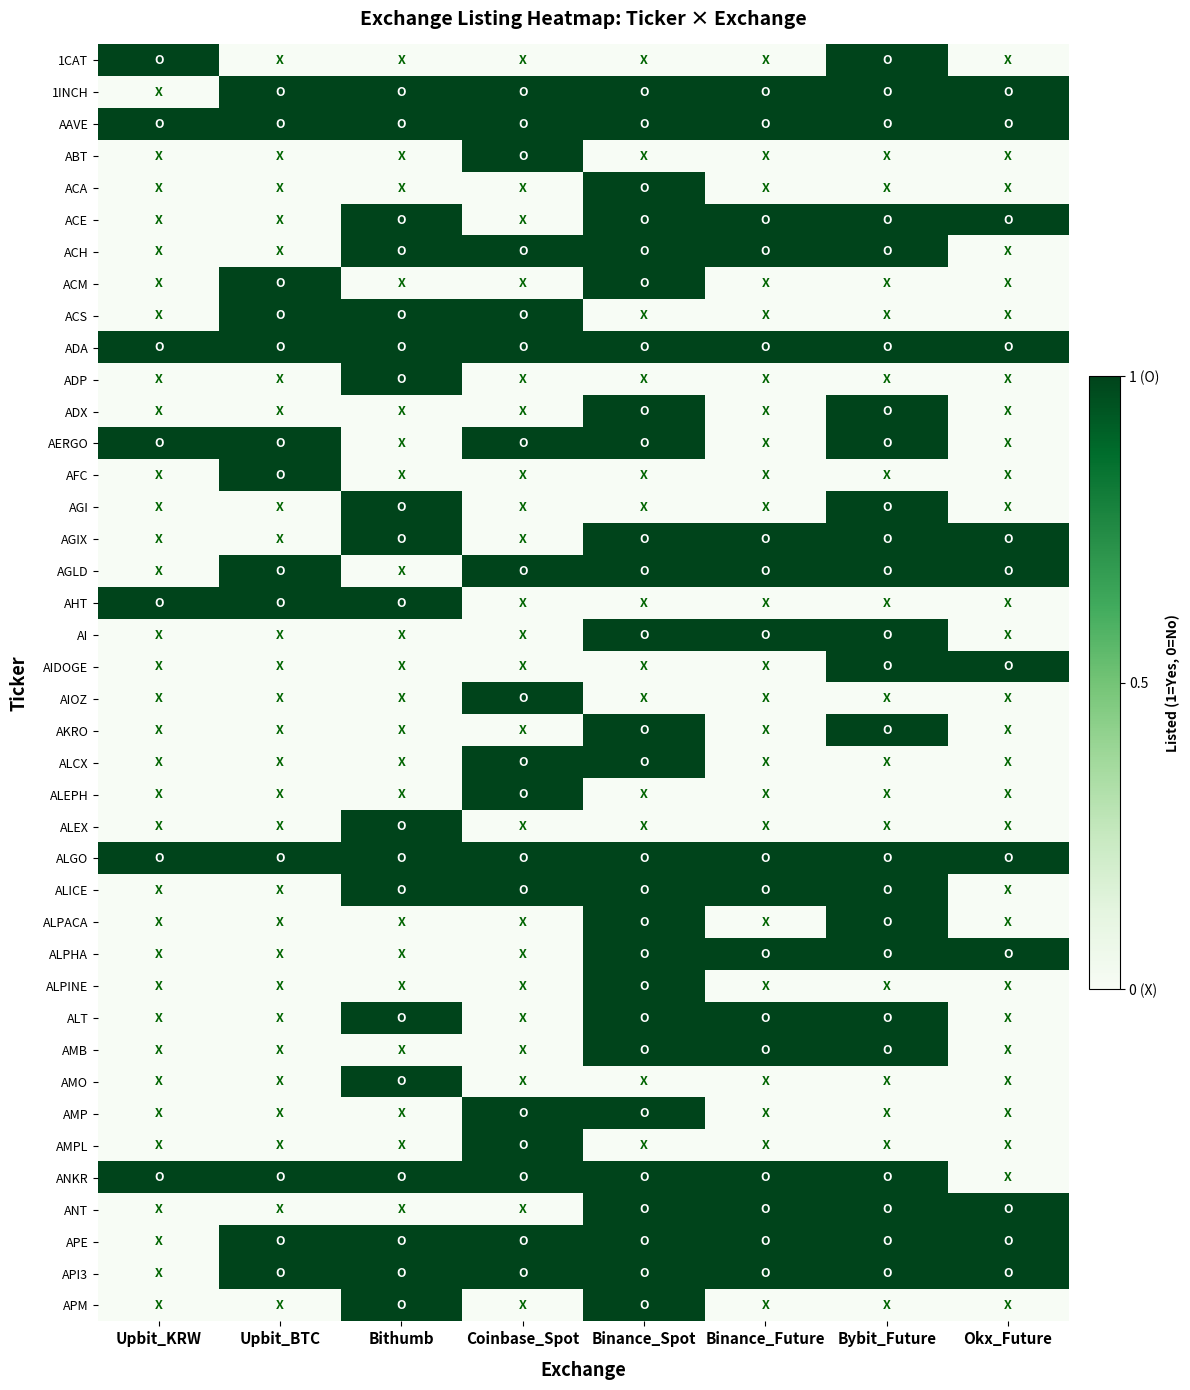

Reading right to left, extract all data points from this chart.

1CAT: Okx_Future=0	Bybit_Future=1	Binance_Future=0	Binance_Spot=0	Coinbase_Spot=0	Bithumb=0	Upbit_BTC=0	Upbit_KRW=1
1INCH: Okx_Future=1	Bybit_Future=1	Binance_Future=1	Binance_Spot=1	Coinbase_Spot=1	Bithumb=1	Upbit_BTC=1	Upbit_KRW=0
AAVE: Okx_Future=1	Bybit_Future=1	Binance_Future=1	Binance_Spot=1	Coinbase_Spot=1	Bithumb=1	Upbit_BTC=1	Upbit_KRW=1
ABT: Okx_Future=0	Bybit_Future=0	Binance_Future=0	Binance_Spot=0	Coinbase_Spot=1	Bithumb=0	Upbit_BTC=0	Upbit_KRW=0
ACA: Okx_Future=0	Bybit_Future=0	Binance_Future=0	Binance_Spot=1	Coinbase_Spot=0	Bithumb=0	Upbit_BTC=0	Upbit_KRW=0
ACE: Okx_Future=1	Bybit_Future=1	Binance_Future=1	Binance_Spot=1	Coinbase_Spot=0	Bithumb=1	Upbit_BTC=0	Upbit_KRW=0
ACH: Okx_Future=0	Bybit_Future=1	Binance_Future=1	Binance_Spot=1	Coinbase_Spot=1	Bithumb=1	Upbit_BTC=0	Upbit_KRW=0
ACM: Okx_Future=0	Bybit_Future=0	Binance_Future=0	Binance_Spot=1	Coinbase_Spot=0	Bithumb=0	Upbit_BTC=1	Upbit_KRW=0
ACS: Okx_Future=0	Bybit_Future=0	Binance_Future=0	Binance_Spot=0	Coinbase_Spot=1	Bithumb=1	Upbit_BTC=1	Upbit_KRW=0
ADA: Okx_Future=1	Bybit_Future=1	Binance_Future=1	Binance_Spot=1	Coinbase_Spot=1	Bithumb=1	Upbit_BTC=1	Upbit_KRW=1
ADP: Okx_Future=0	Bybit_Future=0	Binance_Future=0	Binance_Spot=0	Coinbase_Spot=0	Bithumb=1	Upbit_BTC=0	Upbit_KRW=0
ADX: Okx_Future=0	Bybit_Future=1	Binance_Future=0	Binance_Spot=1	Coinbase_Spot=0	Bithumb=0	Upbit_BTC=0	Upbit_KRW=0
AERGO: Okx_Future=0	Bybit_Future=1	Binance_Future=0	Binance_Spot=1	Coinbase_Spot=1	Bithumb=0	Upbit_BTC=1	Upbit_KRW=1
AFC: Okx_Future=0	Bybit_Future=0	Binance_Future=0	Binance_Spot=0	Coinbase_Spot=0	Bithumb=0	Upbit_BTC=1	Upbit_KRW=0
AGI: Okx_Future=0	Bybit_Future=1	Binance_Future=0	Binance_Spot=0	Coinbase_Spot=0	Bithumb=1	Upbit_BTC=0	Upbit_KRW=0
AGIX: Okx_Future=1	Bybit_Future=1	Binance_Future=1	Binance_Spot=1	Coinbase_Spot=0	Bithumb=1	Upbit_BTC=0	Upbit_KRW=0
AGLD: Okx_Future=1	Bybit_Future=1	Binance_Future=1	Binance_Spot=1	Coinbase_Spot=1	Bithumb=0	Upbit_BTC=1	Upbit_KRW=0
AHT: Okx_Future=0	Bybit_Future=0	Binance_Future=0	Binance_Spot=0	Coinbase_Spot=0	Bithumb=1	Upbit_BTC=1	Upbit_KRW=1
AI: Okx_Future=0	Bybit_Future=1	Binance_Future=1	Binance_Spot=1	Coinbase_Spot=0	Bithumb=0	Upbit_BTC=0	Upbit_KRW=0
AIDOGE: Okx_Future=1	Bybit_Future=1	Binance_Future=0	Binance_Spot=0	Coinbase_Spot=0	Bithumb=0	Upbit_BTC=0	Upbit_KRW=0
AIOZ: Okx_Future=0	Bybit_Future=0	Binance_Future=0	Binance_Spot=0	Coinbase_Spot=1	Bithumb=0	Upbit_BTC=0	Upbit_KRW=0
AKRO: Okx_Future=0	Bybit_Future=1	Binance_Future=0	Binance_Spot=1	Coinbase_Spot=0	Bithumb=0	Upbit_BTC=0	Upbit_KRW=0
ALCX: Okx_Future=0	Bybit_Future=0	Binance_Future=0	Binance_Spot=1	Coinbase_Spot=1	Bithumb=0	Upbit_BTC=0	Upbit_KRW=0
ALEPH: Okx_Future=0	Bybit_Future=0	Binance_Future=0	Binance_Spot=0	Coinbase_Spot=1	Bithumb=0	Upbit_BTC=0	Upbit_KRW=0
ALEX: Okx_Future=0	Bybit_Future=0	Binance_Future=0	Binance_Spot=0	Coinbase_Spot=0	Bithumb=1	Upbit_BTC=0	Upbit_KRW=0
ALGO: Okx_Future=1	Bybit_Future=1	Binance_Future=1	Binance_Spot=1	Coinbase_Spot=1	Bithumb=1	Upbit_BTC=1	Upbit_KRW=1
ALICE: Okx_Future=0	Bybit_Future=1	Binance_Future=1	Binance_Spot=1	Coinbase_Spot=1	Bithumb=1	Upbit_BTC=0	Upbit_KRW=0
ALPACA: Okx_Future=0	Bybit_Future=1	Binance_Future=0	Binance_Spot=1	Coinbase_Spot=0	Bithumb=0	Upbit_BTC=0	Upbit_KRW=0
ALPHA: Okx_Future=1	Bybit_Future=1	Binance_Future=1	Binance_Spot=1	Coinbase_Spot=0	Bithumb=0	Upbit_BTC=0	Upbit_KRW=0
ALPINE: Okx_Future=0	Bybit_Future=0	Binance_Future=0	Binance_Spot=1	Coinbase_Spot=0	Bithumb=0	Upbit_BTC=0	Upbit_KRW=0
ALT: Okx_Future=0	Bybit_Future=1	Binance_Future=1	Binance_Spot=1	Coinbase_Spot=0	Bithumb=1	Upbit_BTC=0	Upbit_KRW=0
AMB: Okx_Future=0	Bybit_Future=1	Binance_Future=1	Binance_Spot=1	Coinbase_Spot=0	Bithumb=0	Upbit_BTC=0	Upbit_KRW=0
AMO: Okx_Future=0	Bybit_Future=0	Binance_Future=0	Binance_Spot=0	Coinbase_Spot=0	Bithumb=1	Upbit_BTC=0	Upbit_KRW=0
AMP: Okx_Future=0	Bybit_Future=0	Binance_Future=0	Binance_Spot=1	Coinbase_Spot=1	Bithumb=0	Upbit_BTC=0	Upbit_KRW=0
AMPL: Okx_Future=0	Bybit_Future=0	Binance_Future=0	Binance_Spot=0	Coinbase_Spot=1	Bithumb=0	Upbit_BTC=0	Upbit_KRW=0
ANKR: Okx_Future=0	Bybit_Future=1	Binance_Future=1	Binance_Spot=1	Coinbase_Spot=1	Bithumb=1	Upbit_BTC=1	Upbit_KRW=1
ANT: Okx_Future=1	Bybit_Future=1	Binance_Future=1	Binance_Spot=1	Coinbase_Spot=0	Bithumb=0	Upbit_BTC=0	Upbit_KRW=0
APE: Okx_Future=1	Bybit_Future=1	Binance_Future=1	Binance_Spot=1	Coinbase_Spot=1	Bithumb=1	Upbit_BTC=1	Upbit_KRW=0
API3: Okx_Future=1	Bybit_Future=1	Binance_Future=1	Binance_Spot=1	Coinbase_Spot=1	Bithumb=1	Upbit_BTC=1	Upbit_KRW=0
APM: Okx_Future=0	Bybit_Future=0	Binance_Future=0	Binance_Spot=1	Coinbase_Spot=0	Bithumb=1	Upbit_BTC=0	Upbit_KRW=0